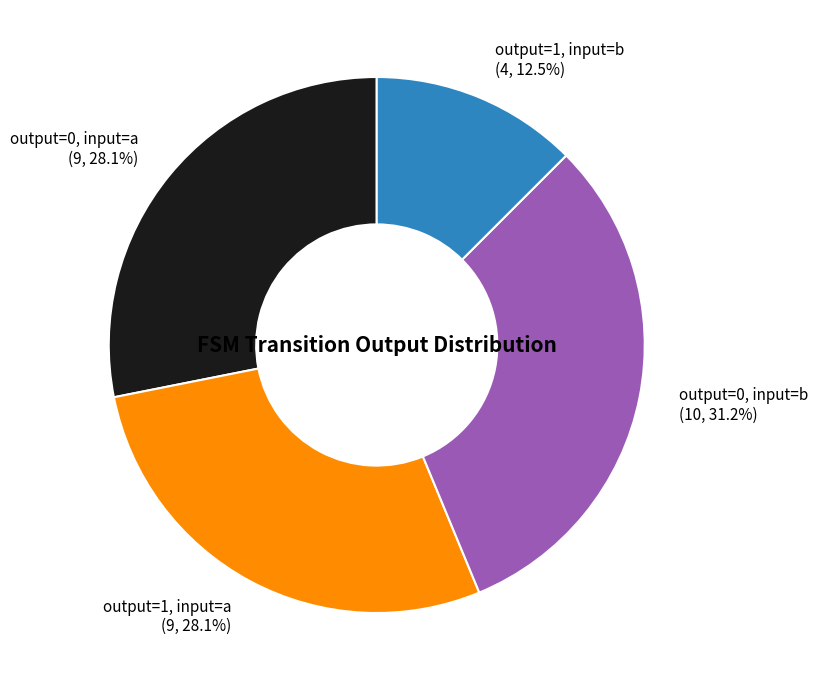

Is there any slice that represents more than half of the pie?

No